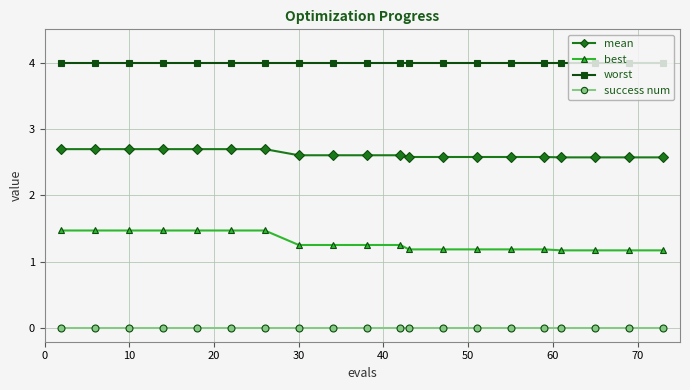

How many data points does each series have?

20